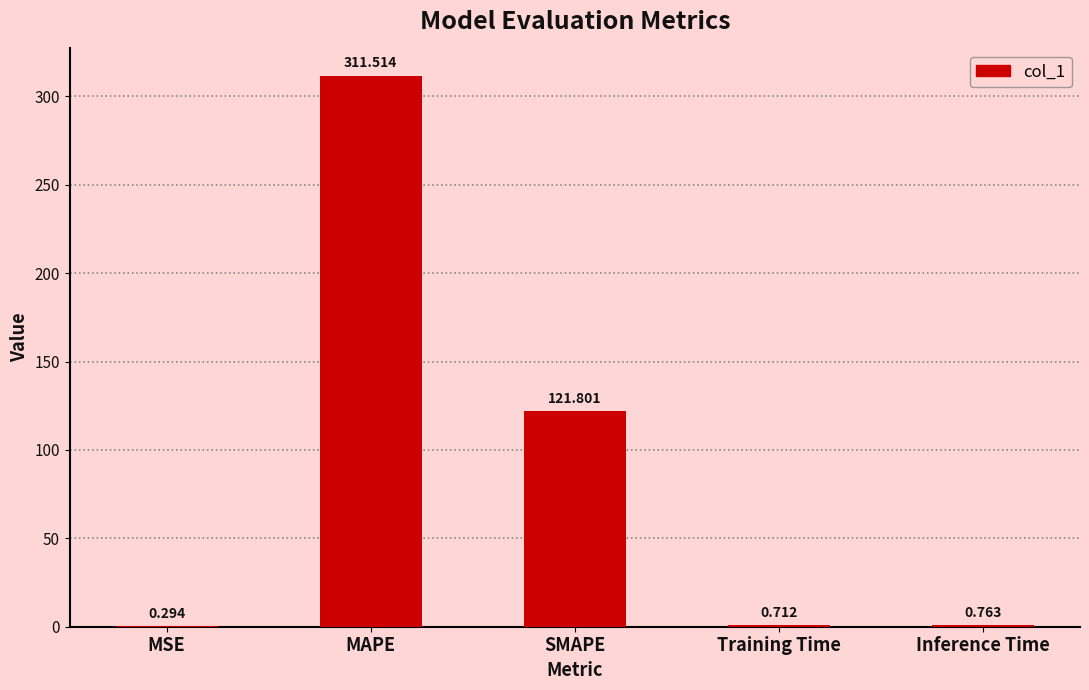

Which category has the highest value across all series?

MAPE